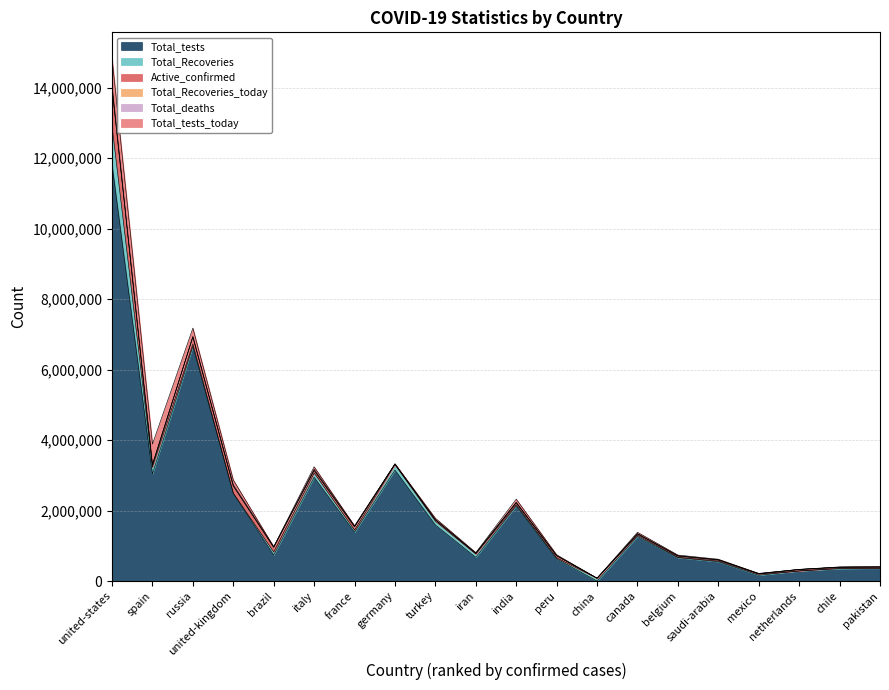

At which category is the sum across all series the highest?

united-states